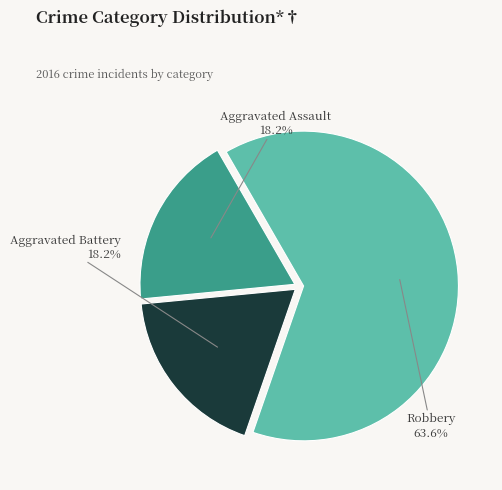

Is there any slice that represents more than half of the pie?

Yes